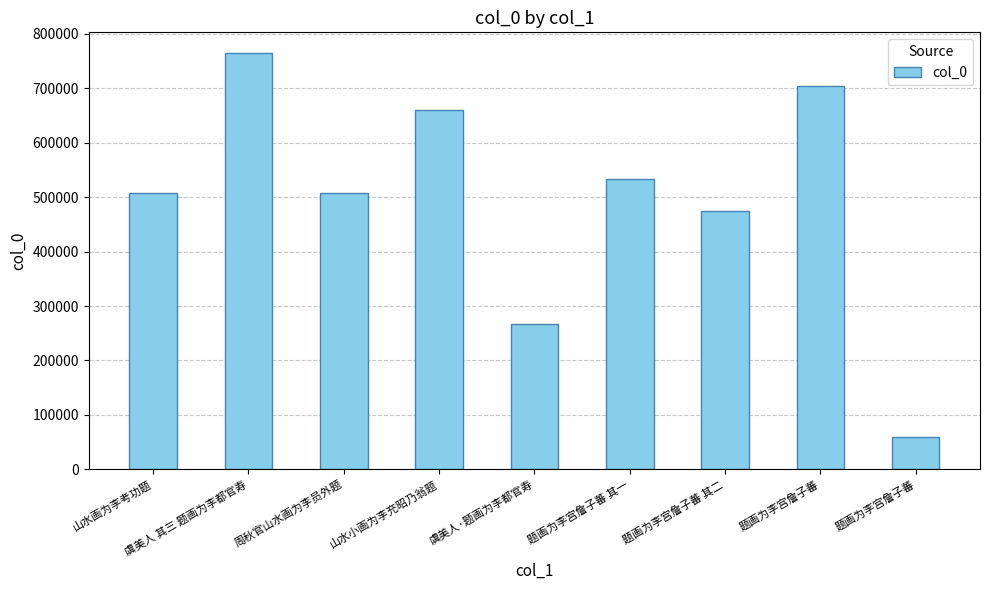

Reading left to right, what are all the values shown in this chart?

508520	764614	508535	659224	266494	534224	474376	704443	58444